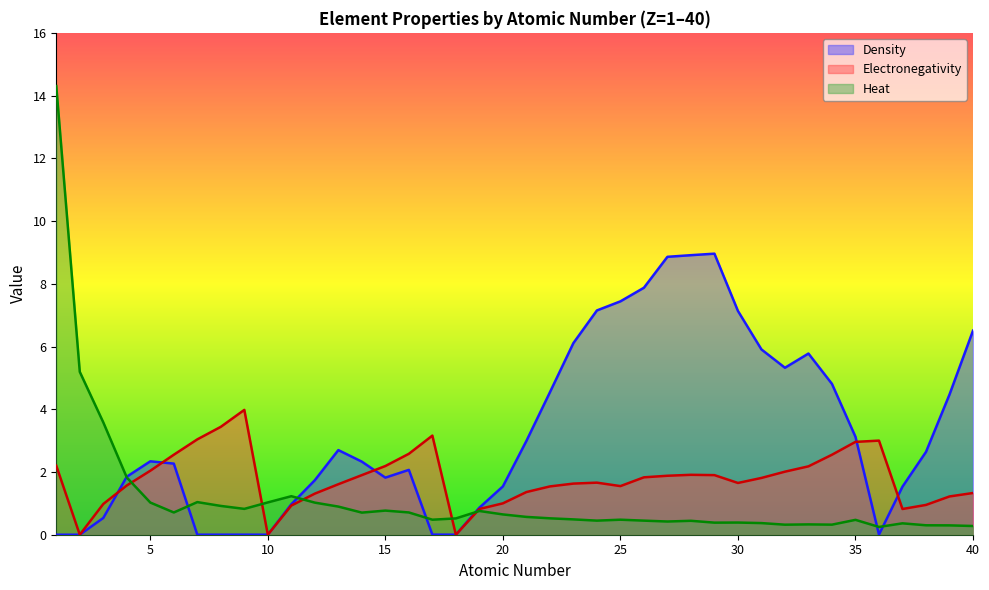

Reading left to right, what are all the values shown in this chart?

Density: 0.0	0.0	0.5	1.9	2.3	2.3	0.0	0.0	0.0	0.0	1.0	1.7	2.7	2.3	1.8	2.1	0.0	0.0	0.9	1.5	3.0	4.5	6.1	7.2	7.4	7.9	8.9	8.9	9.0	7.1	5.9	5.3	5.8	4.8	3.1	0.0	1.5	2.6	4.5	6.5
Electronegativity: 2.2	0.0	1.0	1.6	2.0	2.5	3.0	3.4	4.0	0.0	0.9	1.3	1.6	1.9	2.2	2.6	3.2	0.0	0.8	1.0	1.4	1.5	1.6	1.7	1.6	1.8	1.9	1.9	1.9	1.6	1.8	2.0	2.2	2.5	3.0	3.0	0.8	0.9	1.2	1.3
Heat: 14.3	5.2	3.6	1.8	1.0	0.7	1.0	0.9	0.8	1.0	1.2	1.0	0.9	0.7	0.8	0.7	0.5	0.5	0.8	0.6	0.6	0.5	0.5	0.4	0.5	0.4	0.4	0.4	0.4	0.4	0.4	0.3	0.3	0.3	0.5	0.2	0.4	0.3	0.3	0.3